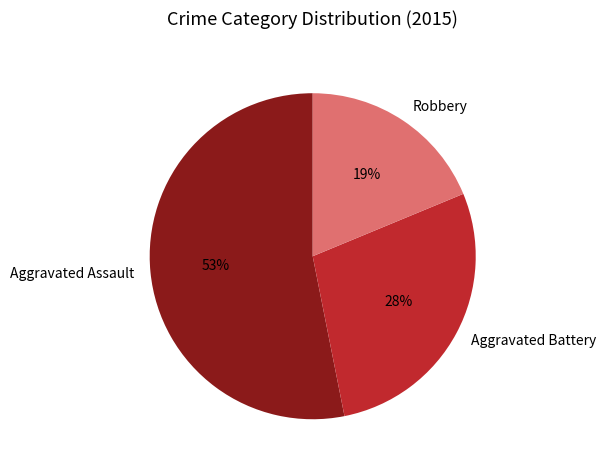

To the nearest percent, what percentage of the pie is Robbery?

19%